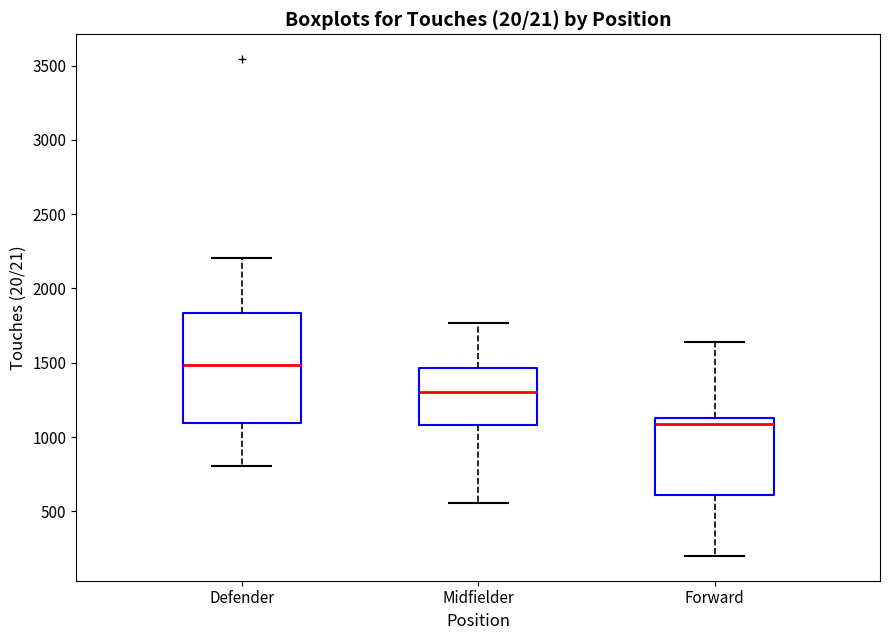

Comparing the boxes themselves (not the whiskers), which one is the tallest?

Defender